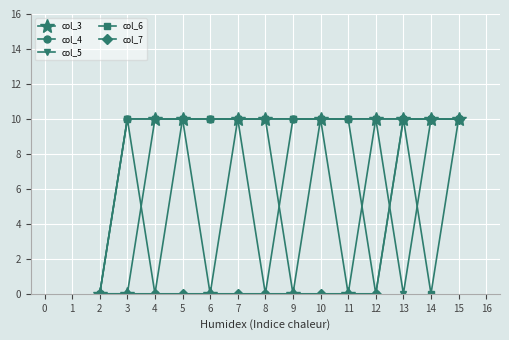

What are all the series names shown in the legend?

col_3, col_4, col_5, col_6, col_7